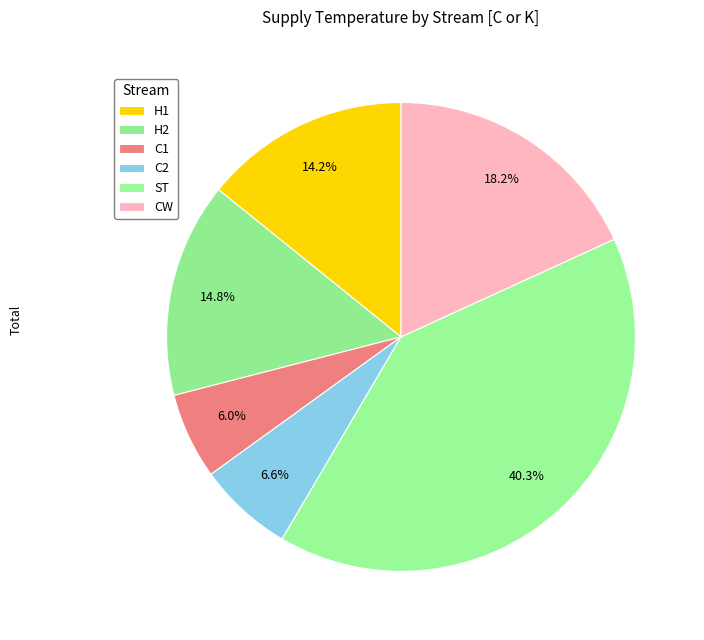

Rank the categories by value from lowest to highest.

C1, C2, H1, H2, CW, ST